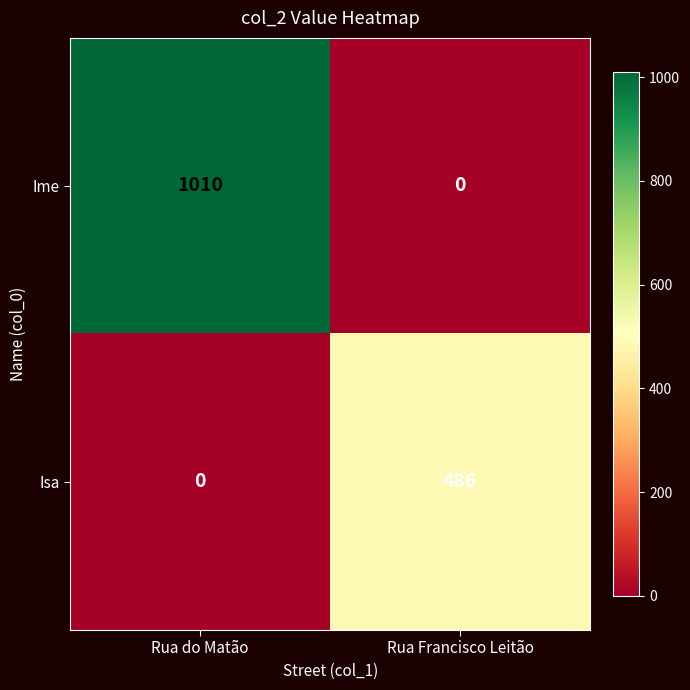

The value of Ime at Rua do Matão is 1409. True or false?

False